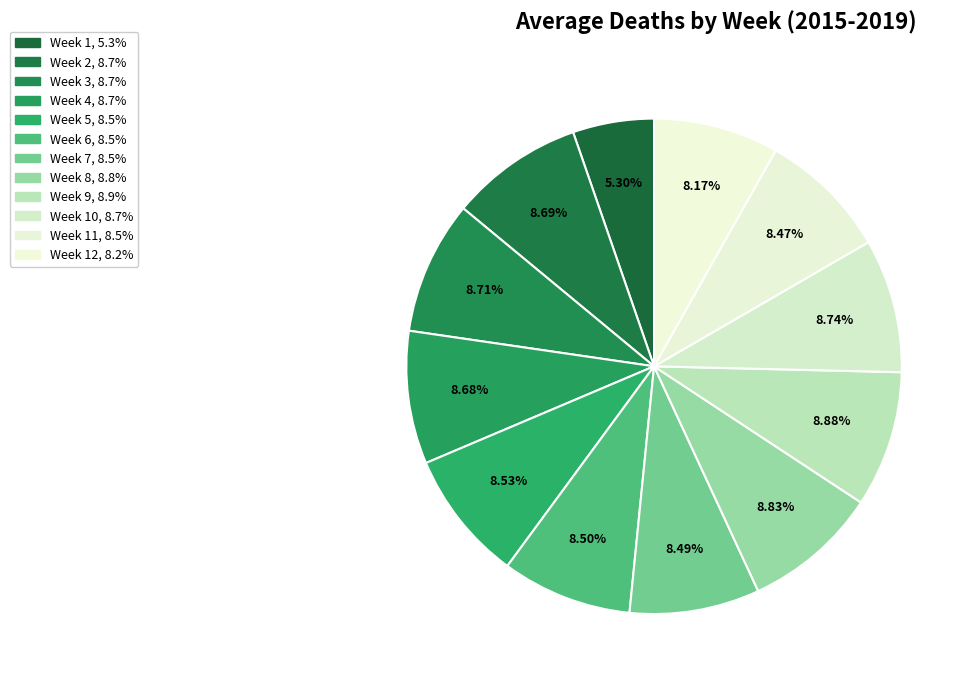

To the nearest percent, what is the difference between the largest and smallest slice percentages?

4%